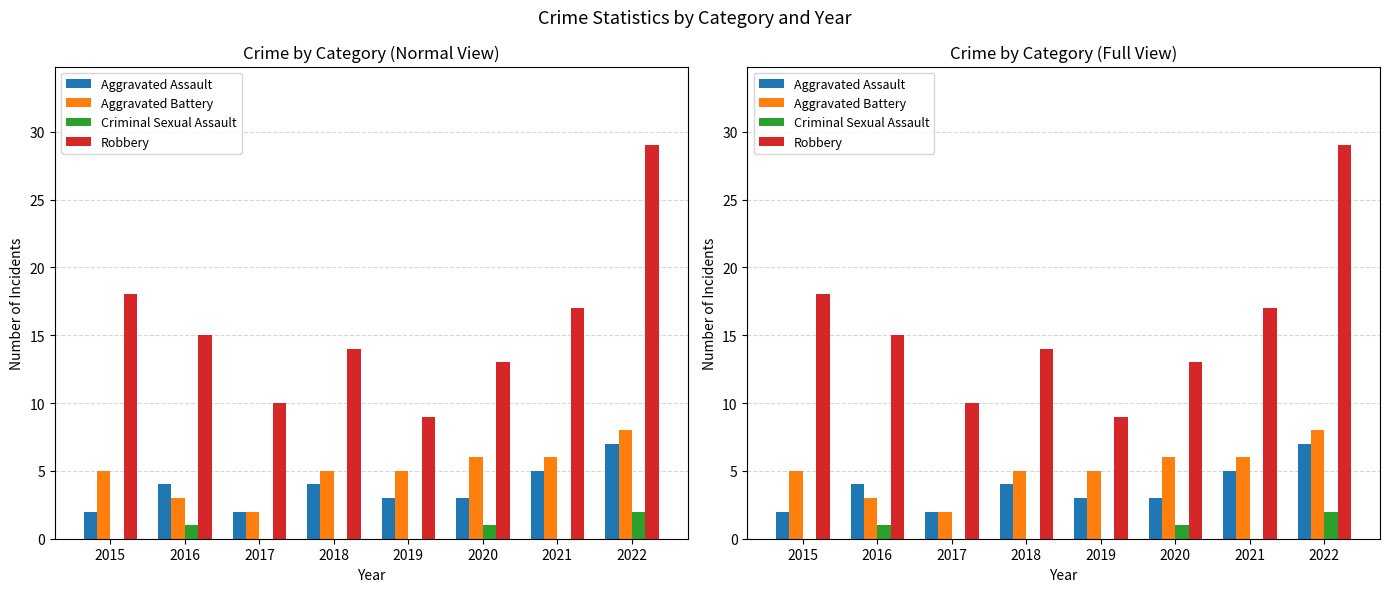

List the series in order of their peak value, highest first.

Robbery, Aggravated Battery, Aggravated Assault, Criminal Sexual Assault